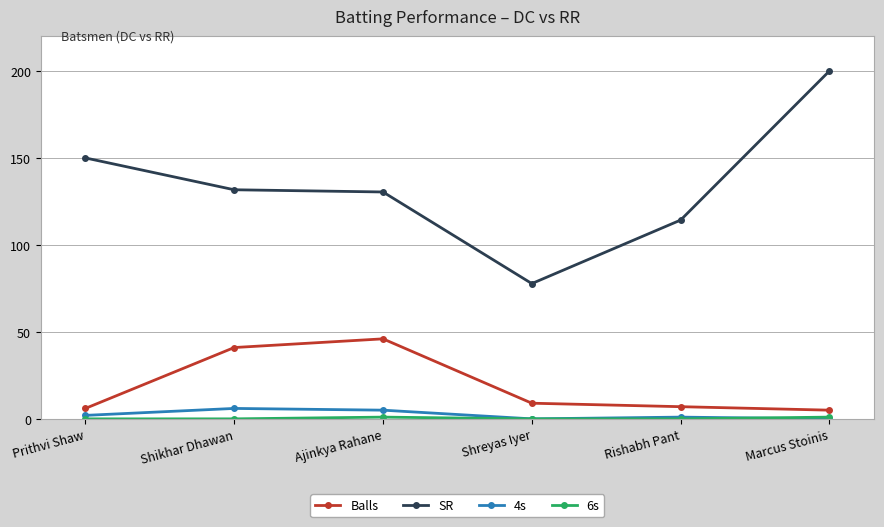

Which category has the lowest value in the SR series?

Shreyas Iyer